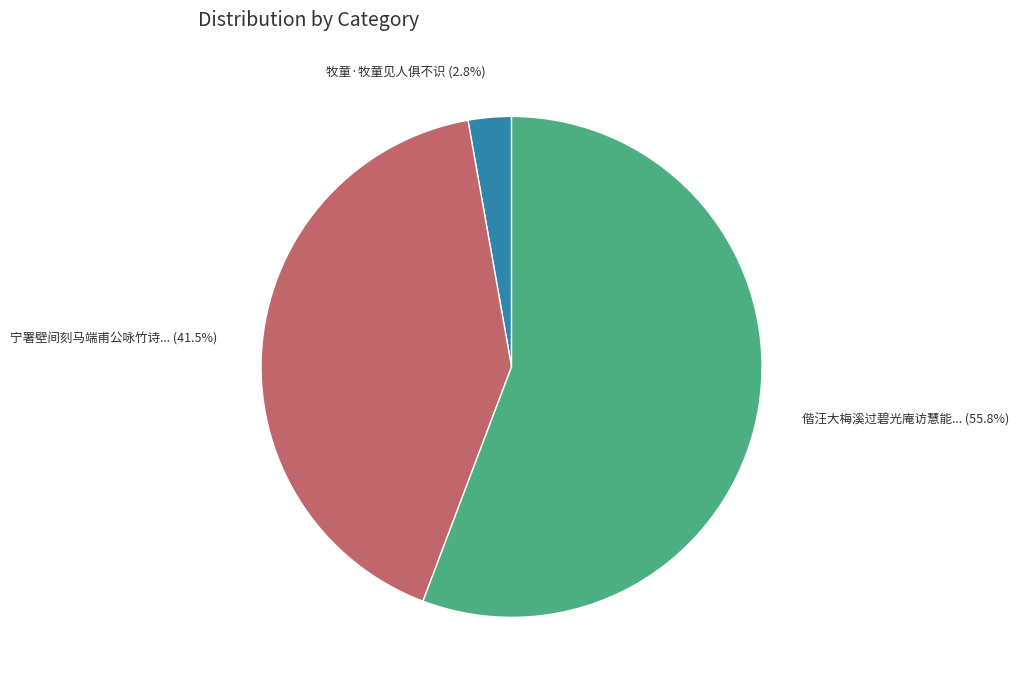

Is there any slice that represents more than half of the pie?

Yes